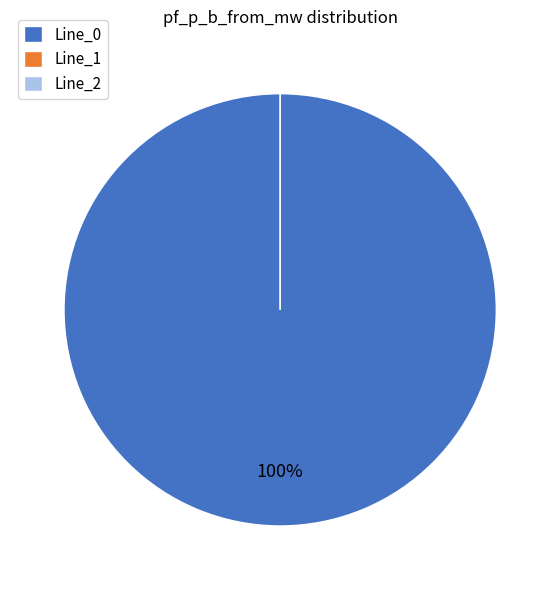

The Line_1 slice represents 1% of the pie. True or false?

False